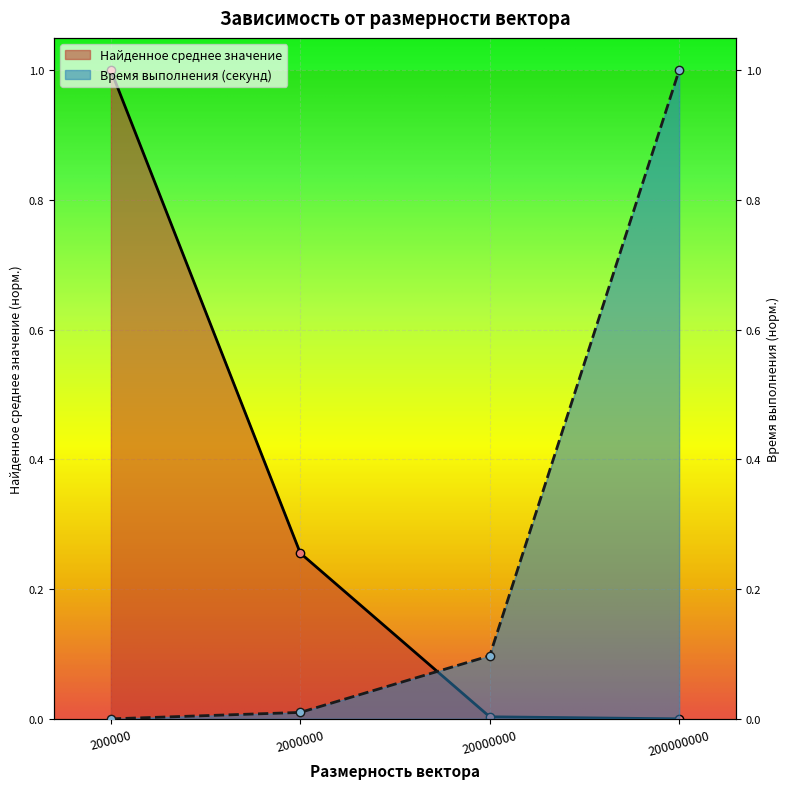

Rank the series at 20000000 from highest to lowest value.

Время выполнения (секунд), Найденное среднее значение